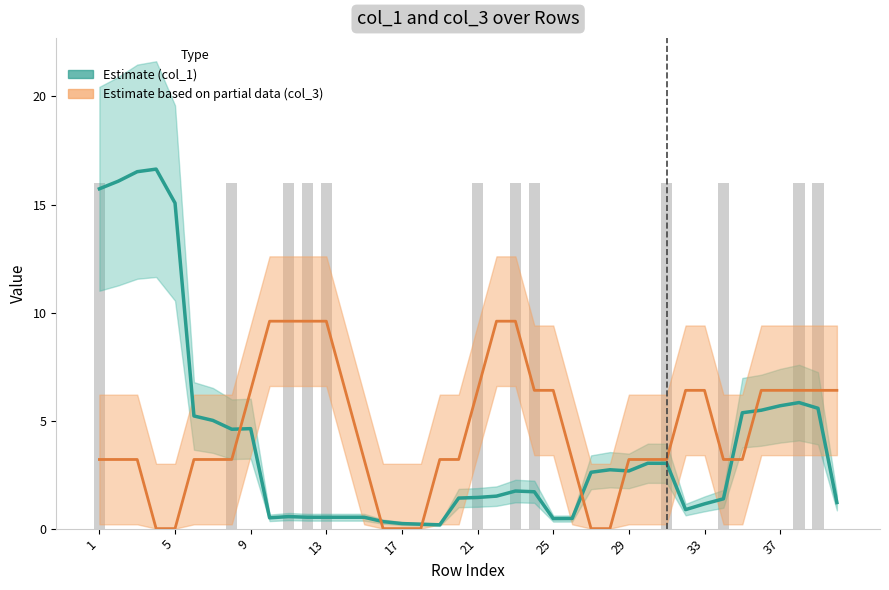

Which series has the largest range (max minus min)?

col_1 estimate